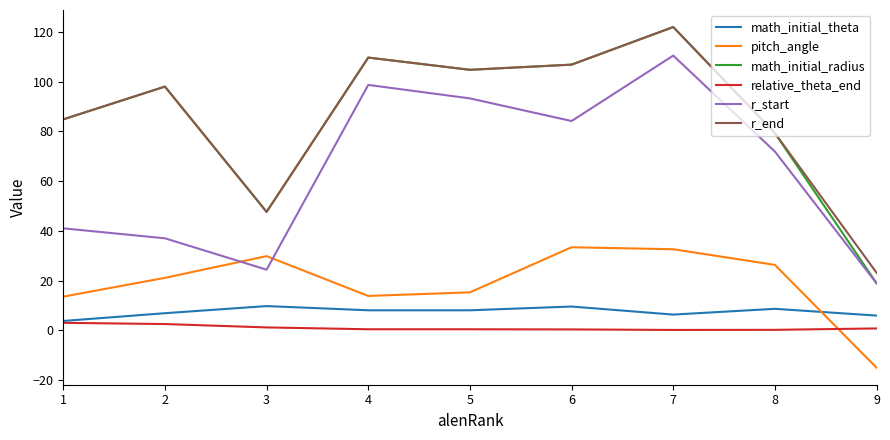

What is the greatest value displayed?

121.9